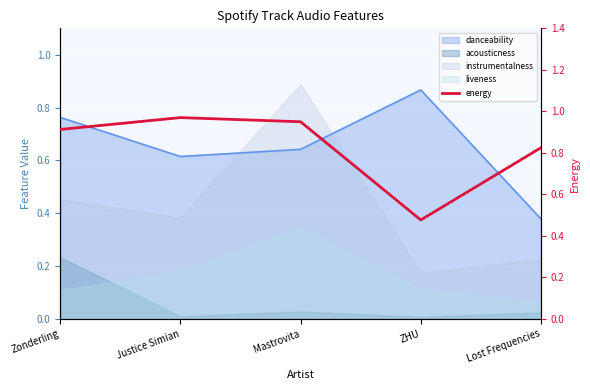

How many points are higher than both their immediate neighbors (excluding endpoints)?

1